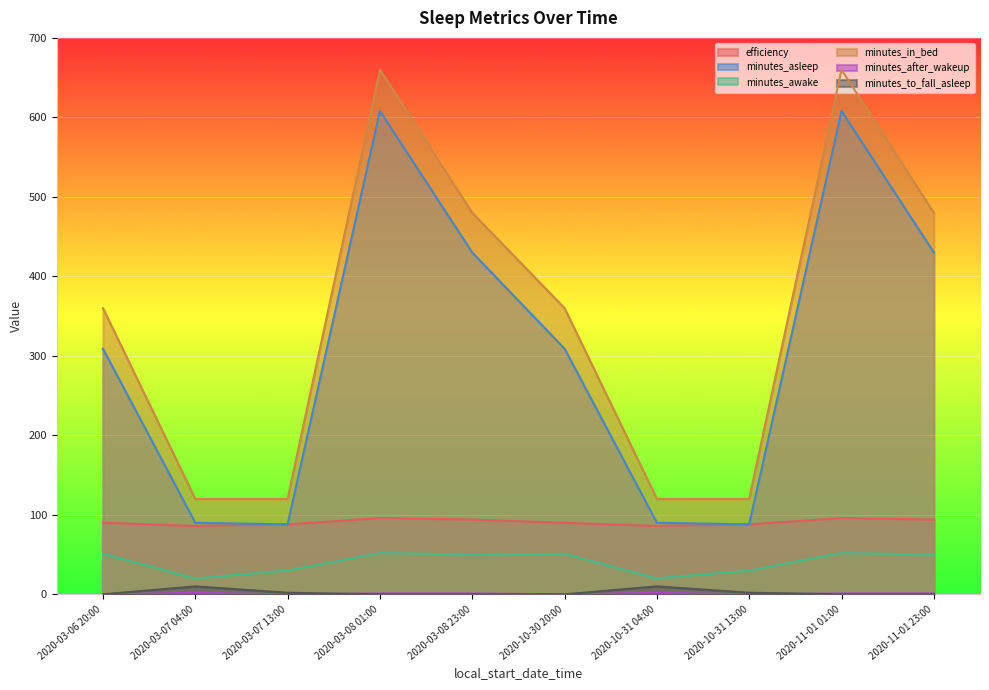

What is the approximate value of minutes_asleep at 2020-10-31 13:00, to the nearest 50?

100